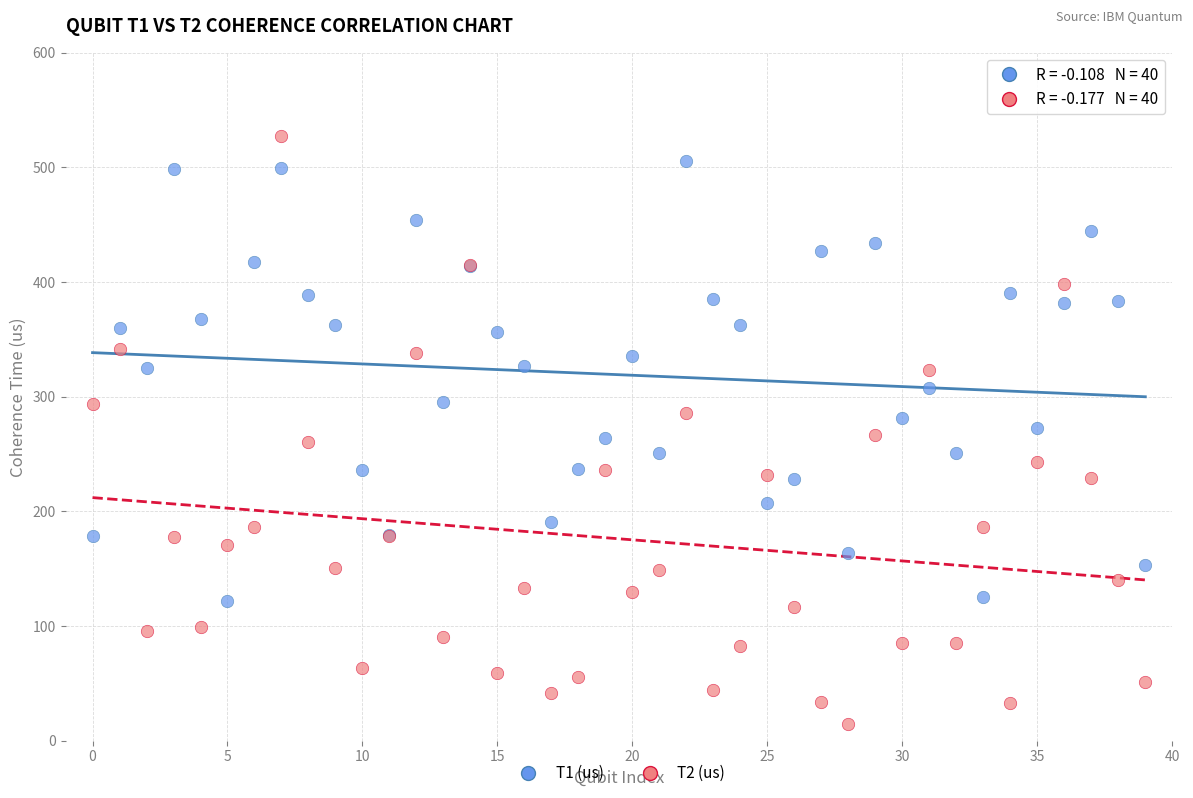

Which series contains the lowest Y value?

T2 (us)